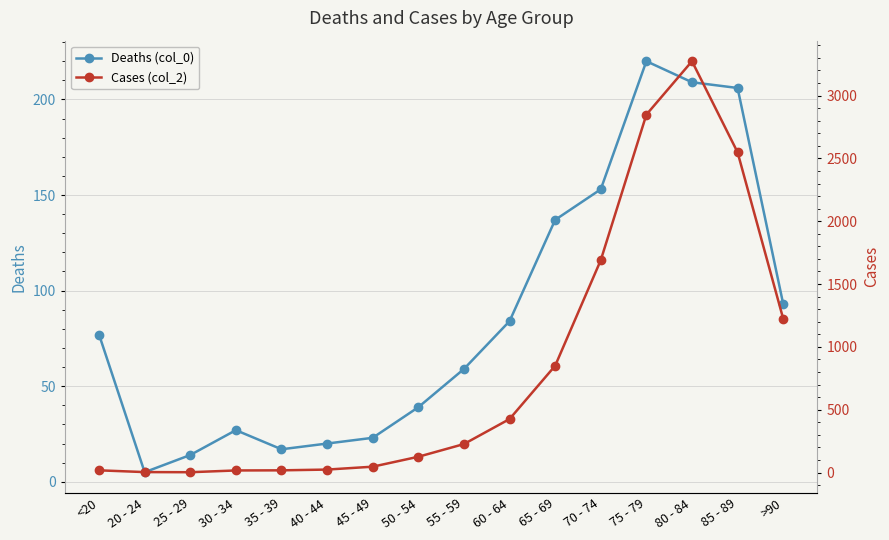

At how many categories does at least one series exceed 3033?

1